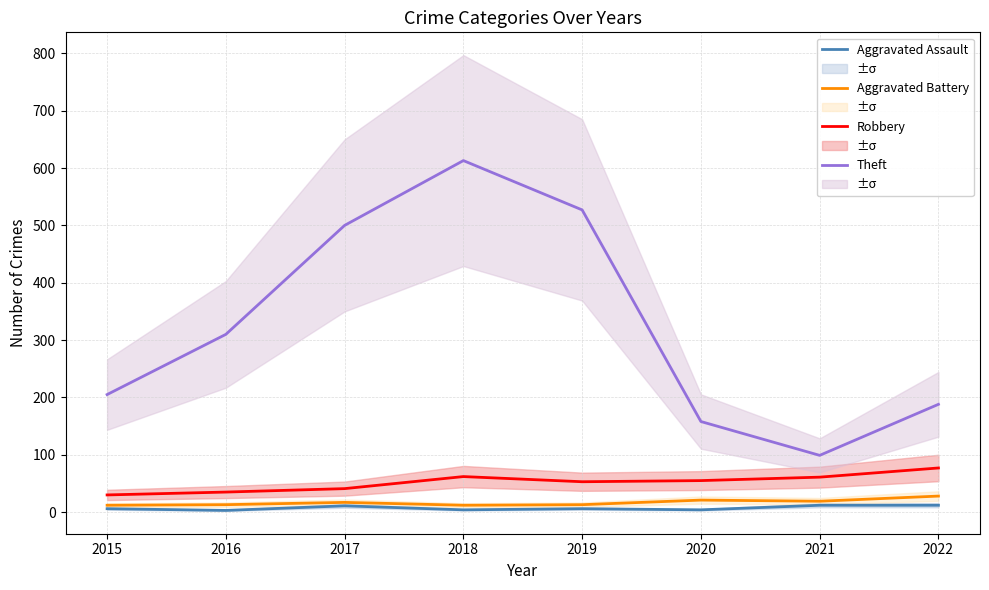

What is the difference between the maximum and second lowest values in the Aggravated Assault series?

8